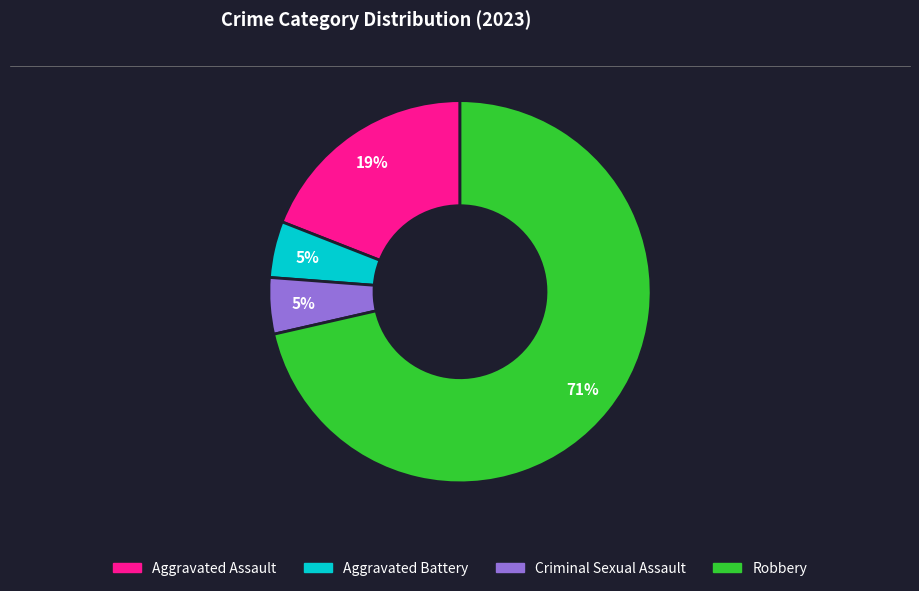

Does Robbery account for over 50% of the chart?

Yes